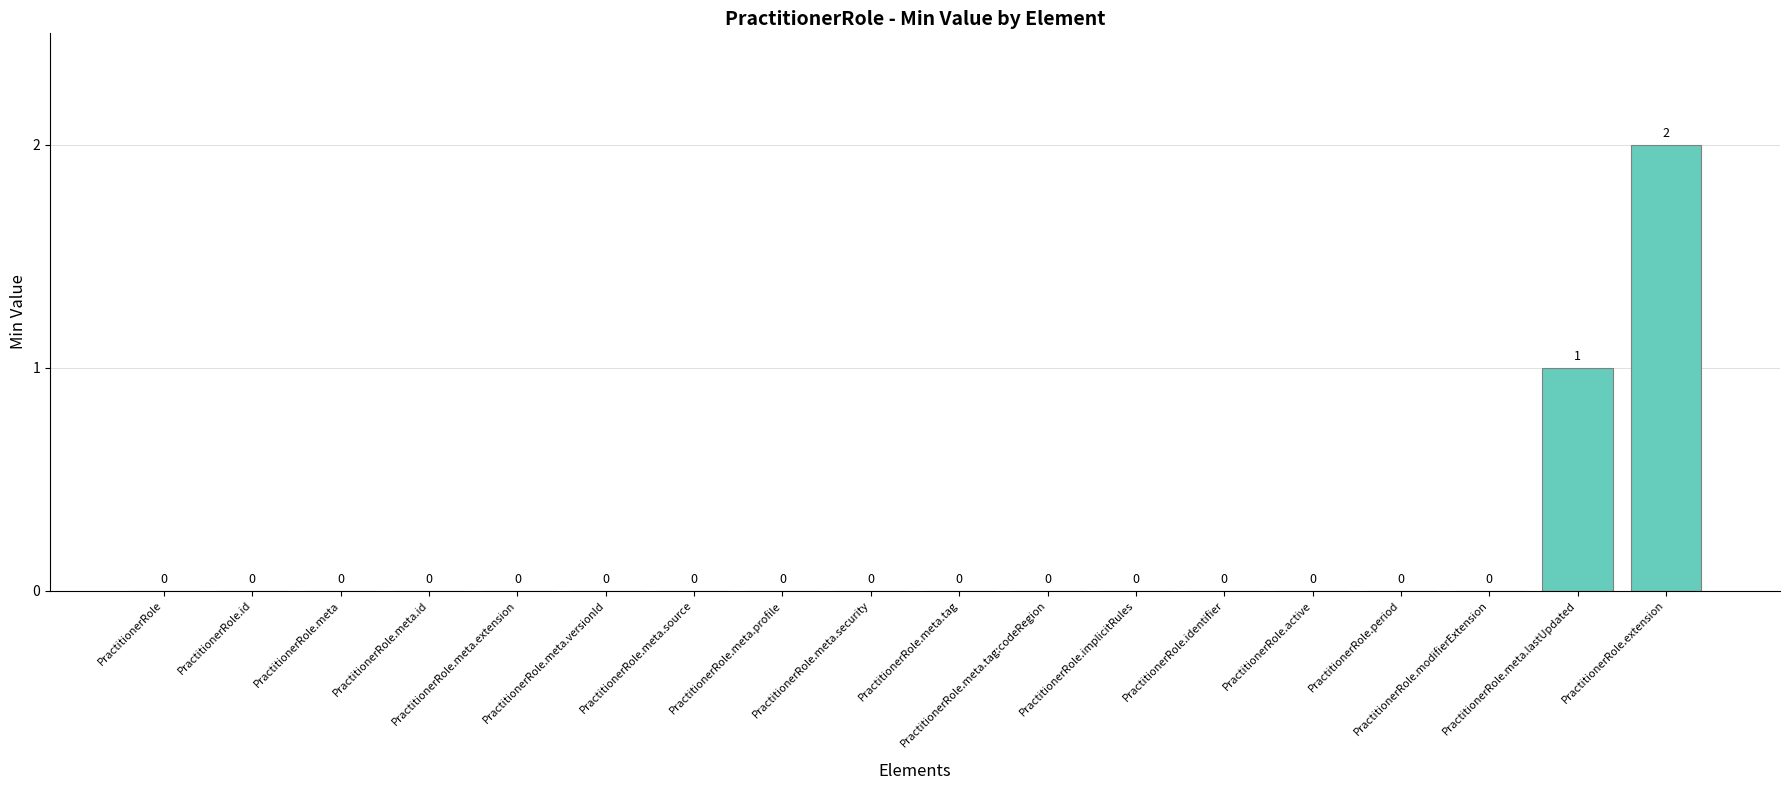

What is the sum of all values?

3